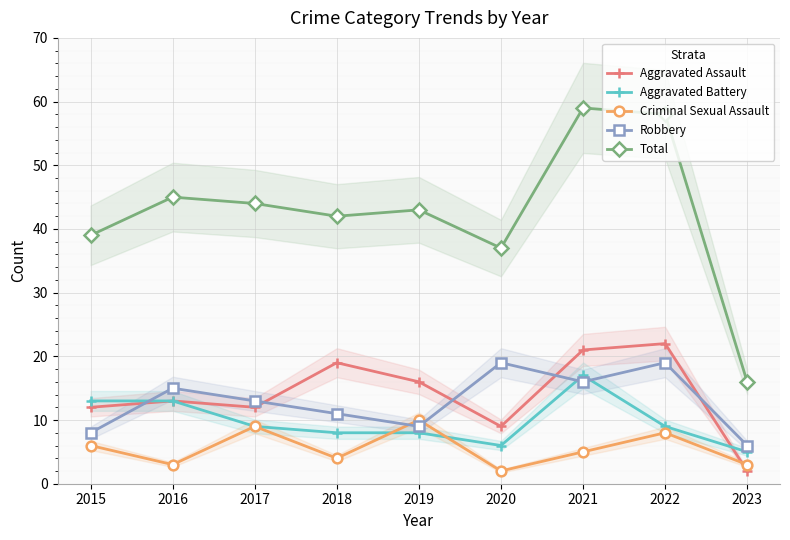

What are all the series names shown in the legend?

Aggravated Assault, Aggravated Battery, Criminal Sexual Assault, Robbery, Total